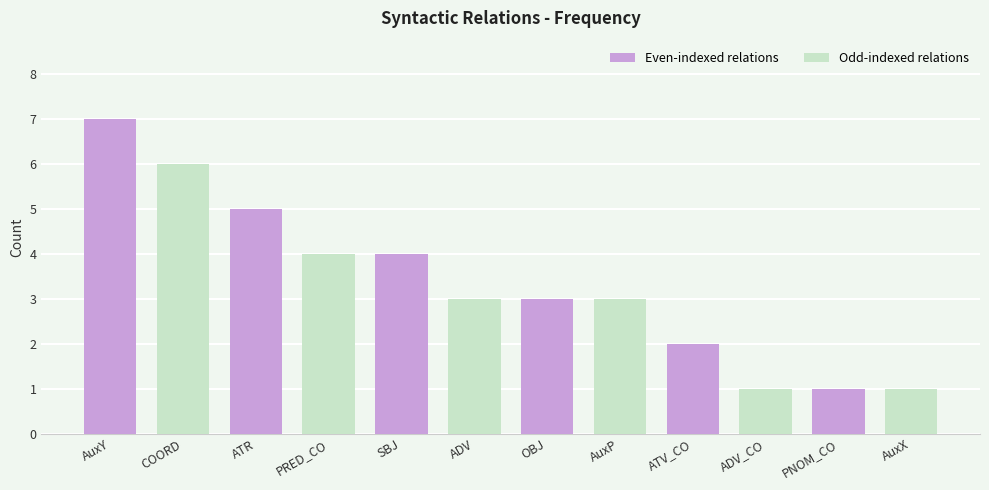

What is the label of the 12th bar from the left?

AuxX